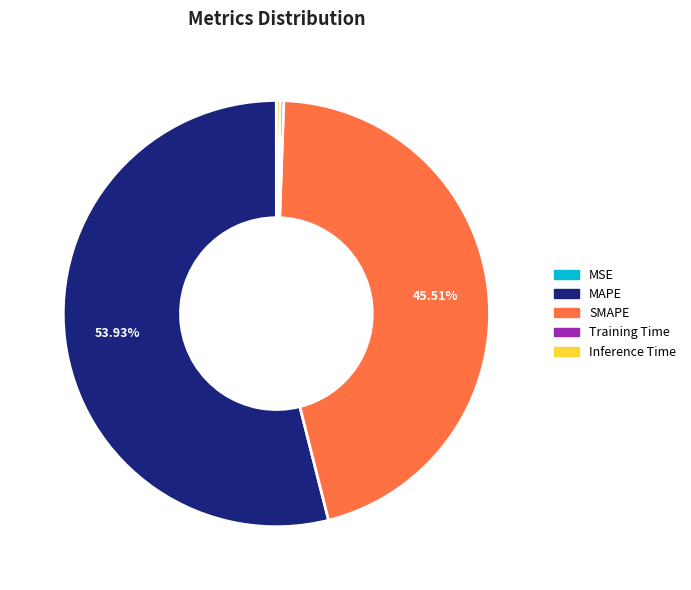

Combined, do MAPE and Inference Time account for over 50%?

Yes